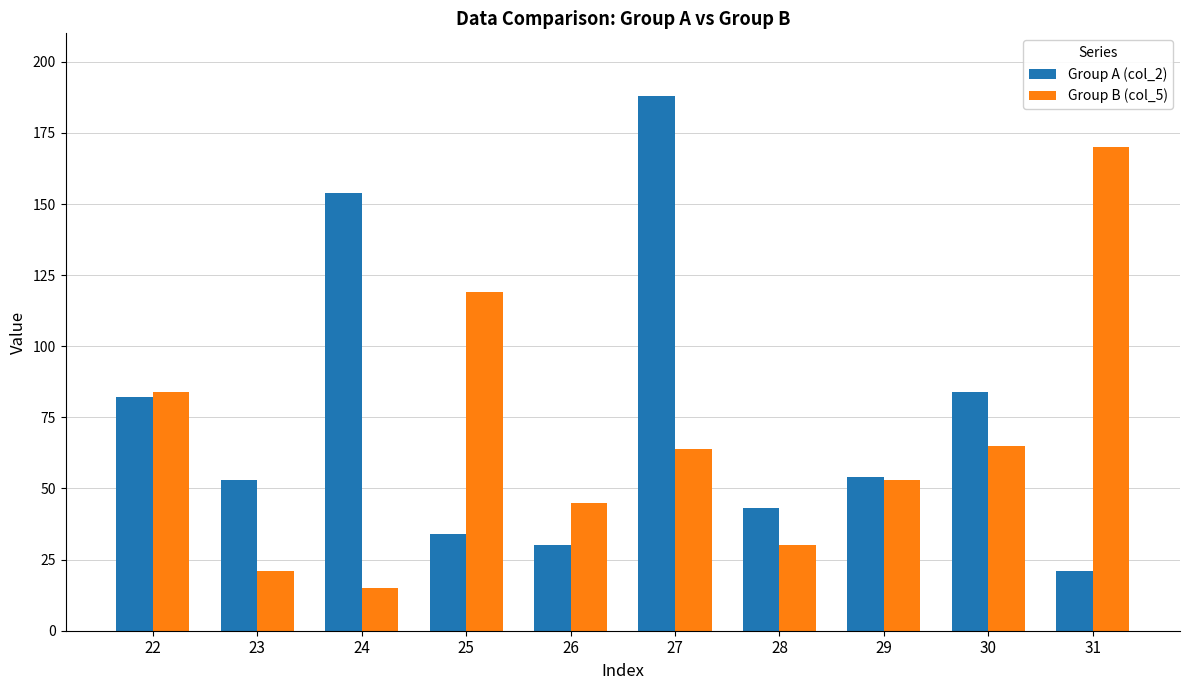

Where is Group A (col_2) nearest to the value 104?

30